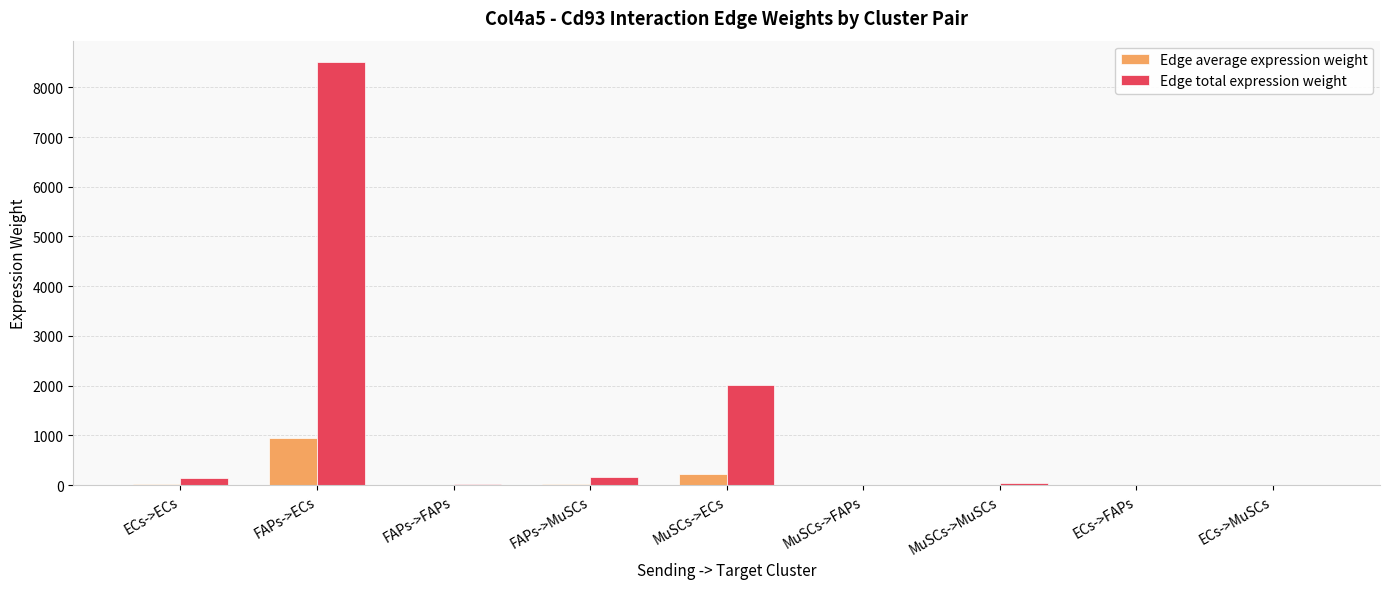

What is the difference between the Edge average expression weight values at MuSCs->MuSCs and FAPs->FAPs?

1.3